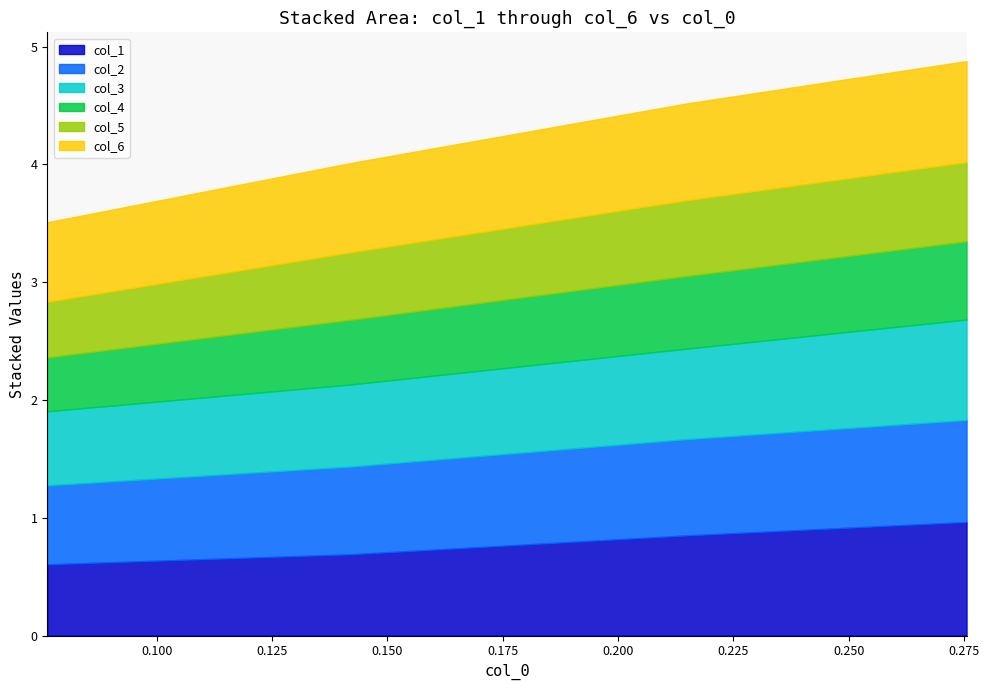

What is the lowest value of the col_6 series?

0.7